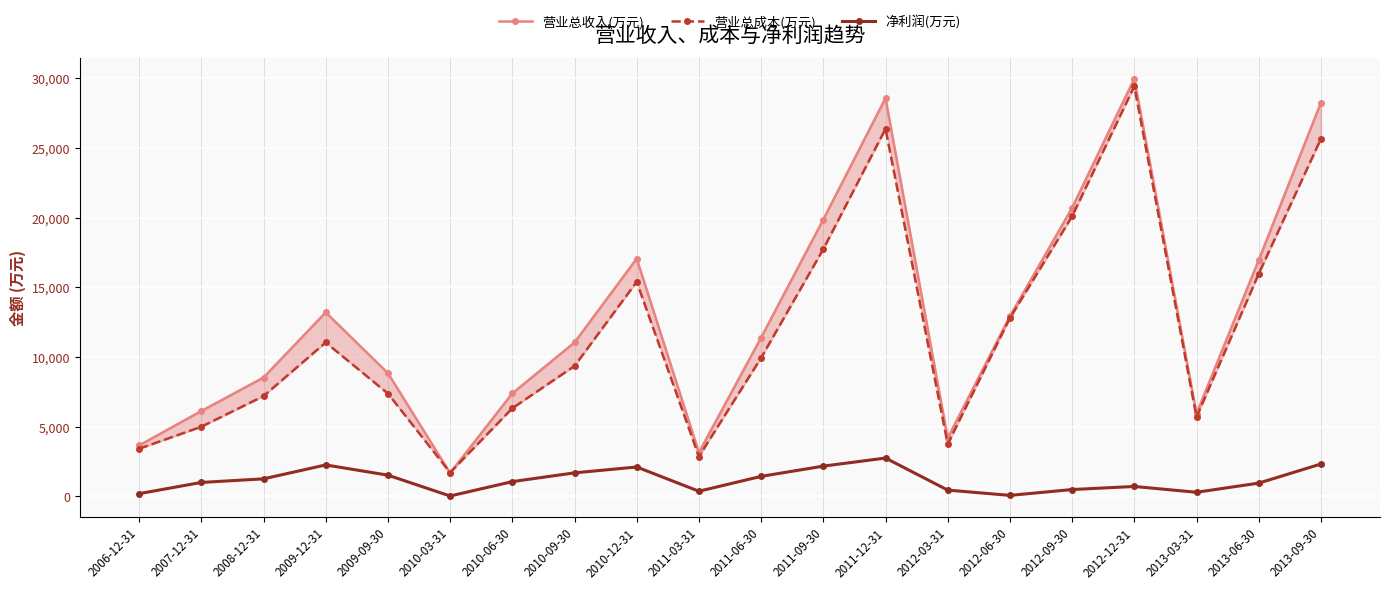

True or false: 营业总成本(万元) and 净利润(万元) intersect in this chart.

False